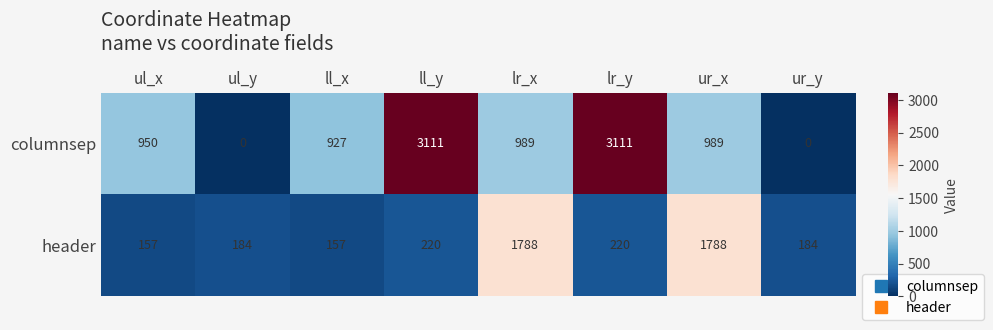

Which series has the largest total across all categories?

columnsep